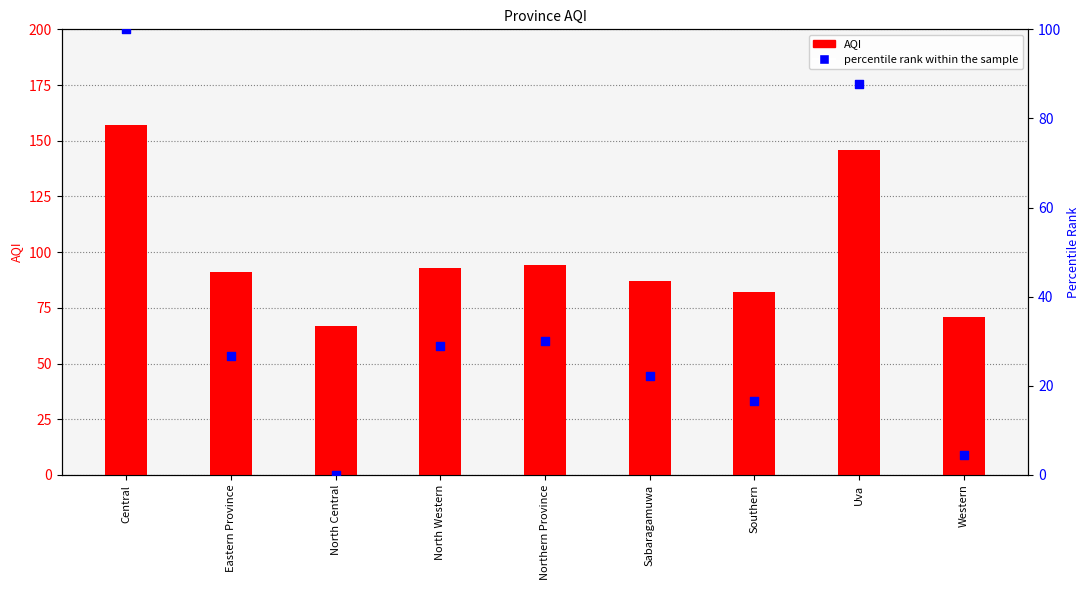

At how many categories does at least one series exceed 81?

7